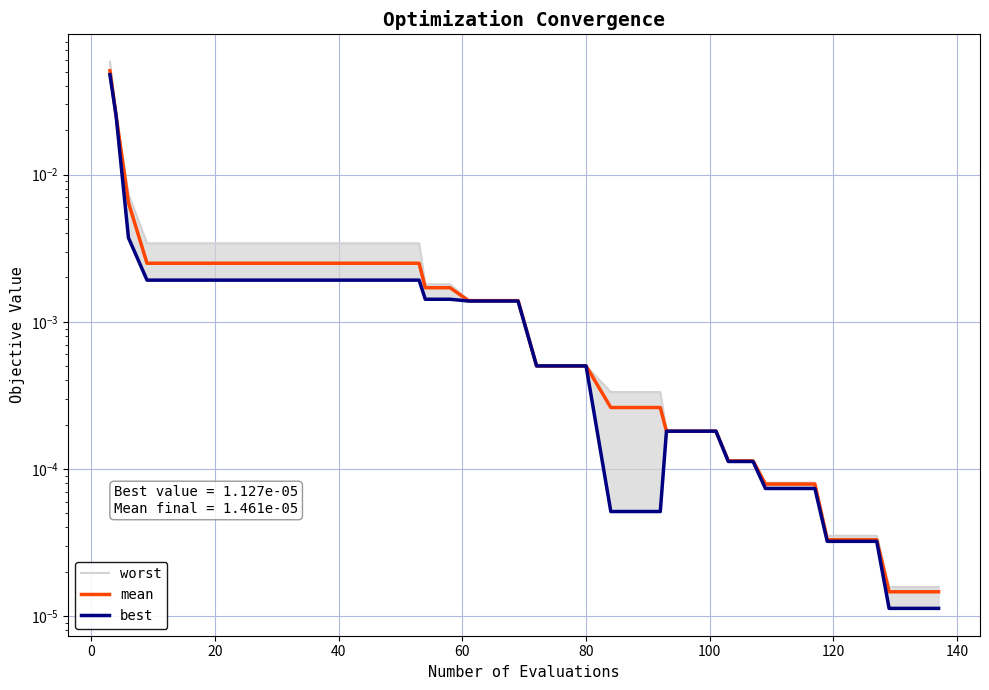

What is the difference between the maximum and minimum values in the mean series?

0.1